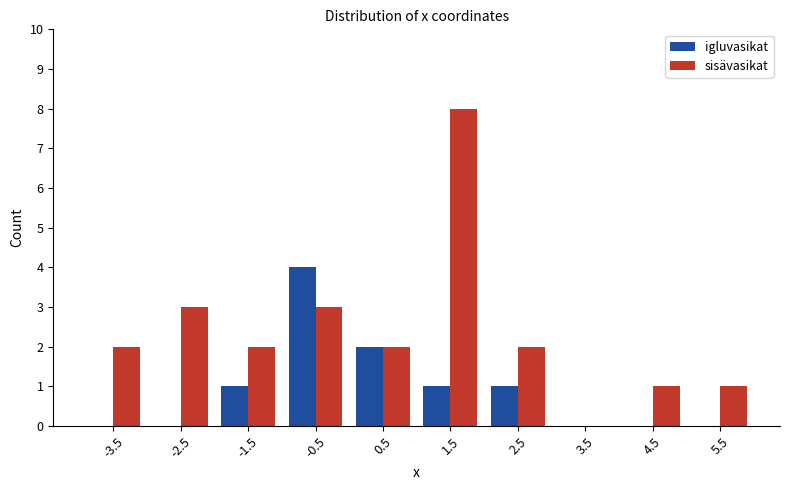

Reading left to right, transcribe this chart: for each range on the x-axis, give the height of each series' bar. The values are not printed on the chart, so give them approximately, as read against the axis.

-4 to -3: igluvasikat=0	sisävasikat=2
-3 to -2: igluvasikat=0	sisävasikat=3
-2 to -1: igluvasikat=1	sisävasikat=2
-1 to 0: igluvasikat=4	sisävasikat=3
0 to 1: igluvasikat=2	sisävasikat=2
1 to 2: igluvasikat=1	sisävasikat=8
2 to 3: igluvasikat=1	sisävasikat=2
3 to 4: igluvasikat=0	sisävasikat=0
4 to 5: igluvasikat=0	sisävasikat=1
5 to 6: igluvasikat=0	sisävasikat=1